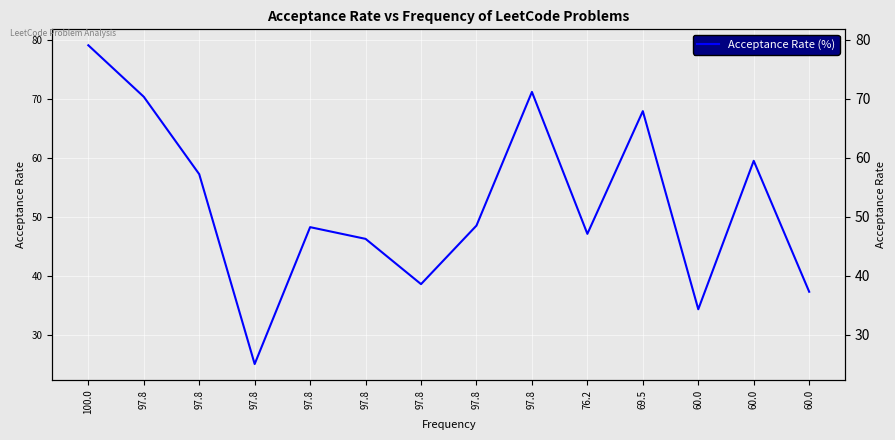

The value at 60.0 is 59.5. True or false?

True